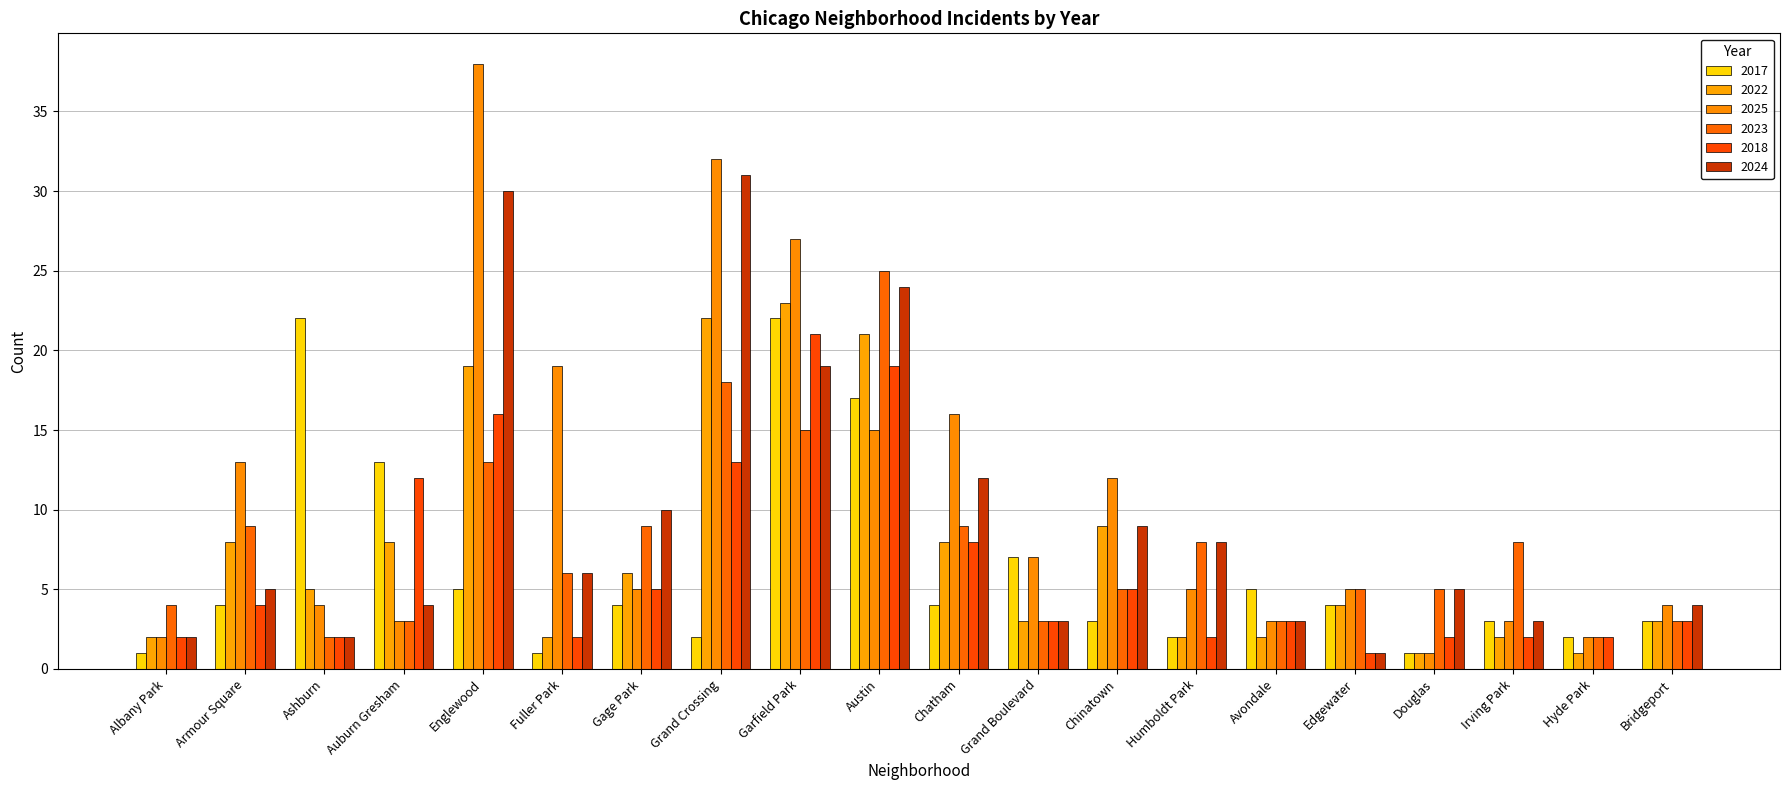

The value of 2023 at Edgewater is 3. True or false?

False